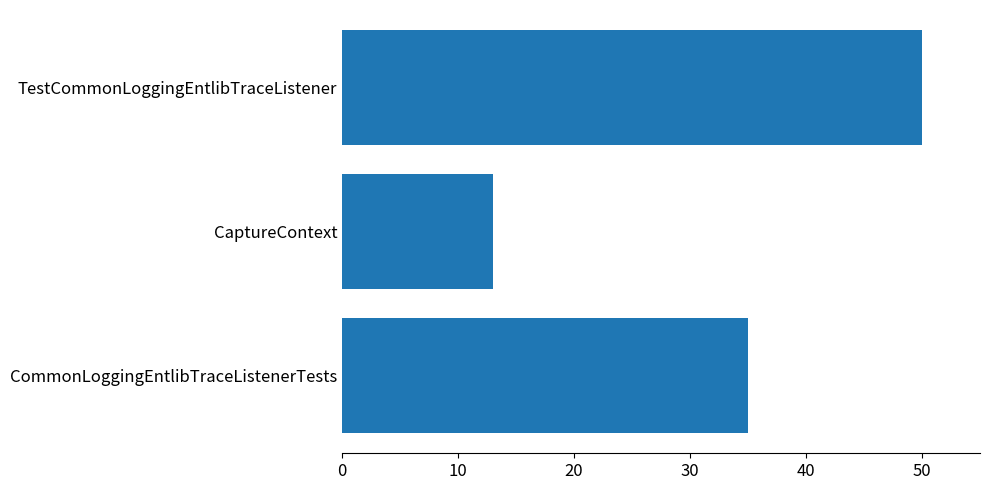

Reading top to bottom, list all the values displayed in this chart.

50	13	35